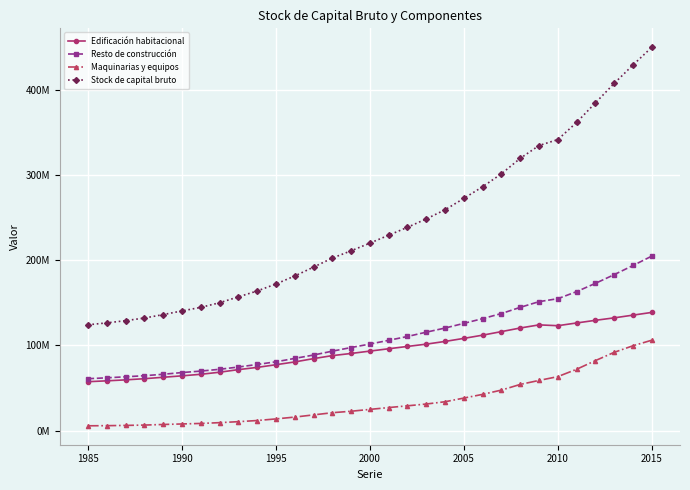

What is the average value of the Maquinarias y equipos series?

34731631